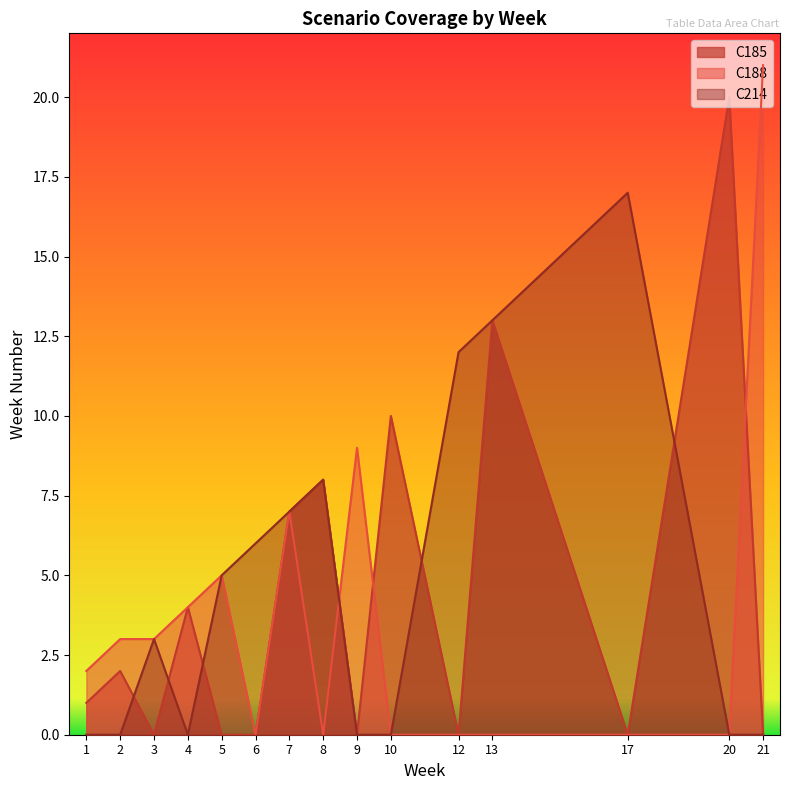

What is the sum of the C214 values at 1 and 12?

12